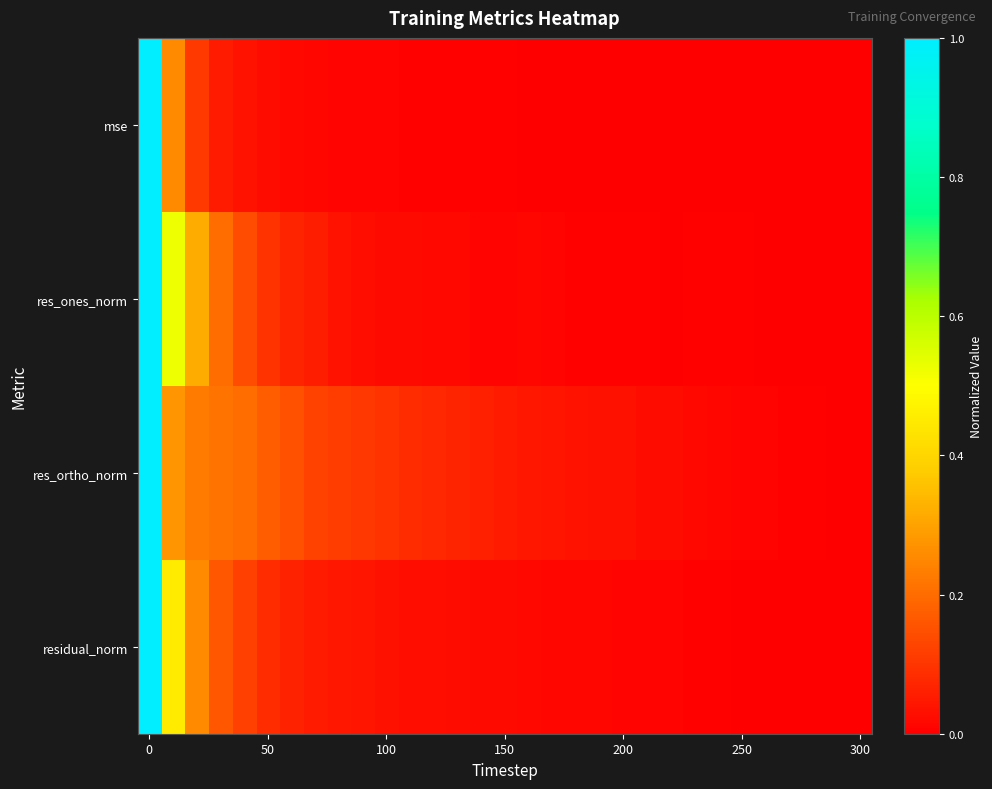

Rank the series by their maximum value, from highest to lowest.

mse, res_ones_norm, res_ortho_norm, residual_norm